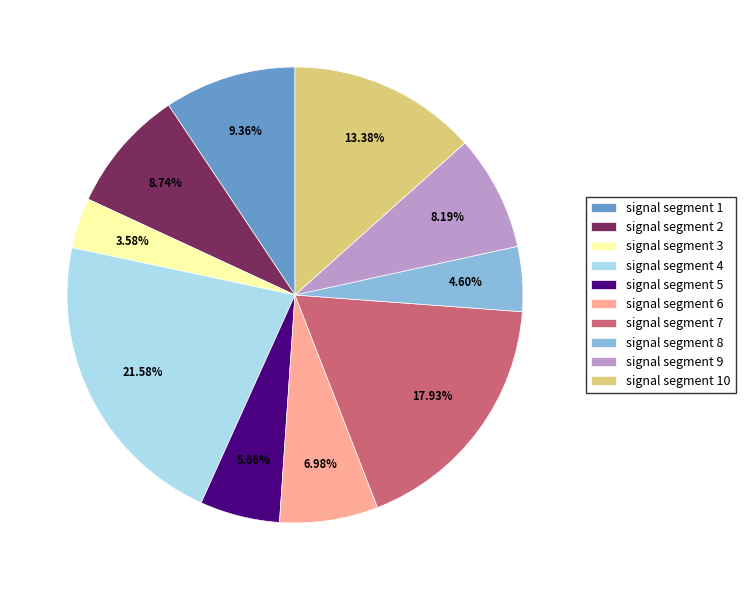

Does signal segment 10 account for over 50% of the chart?

No